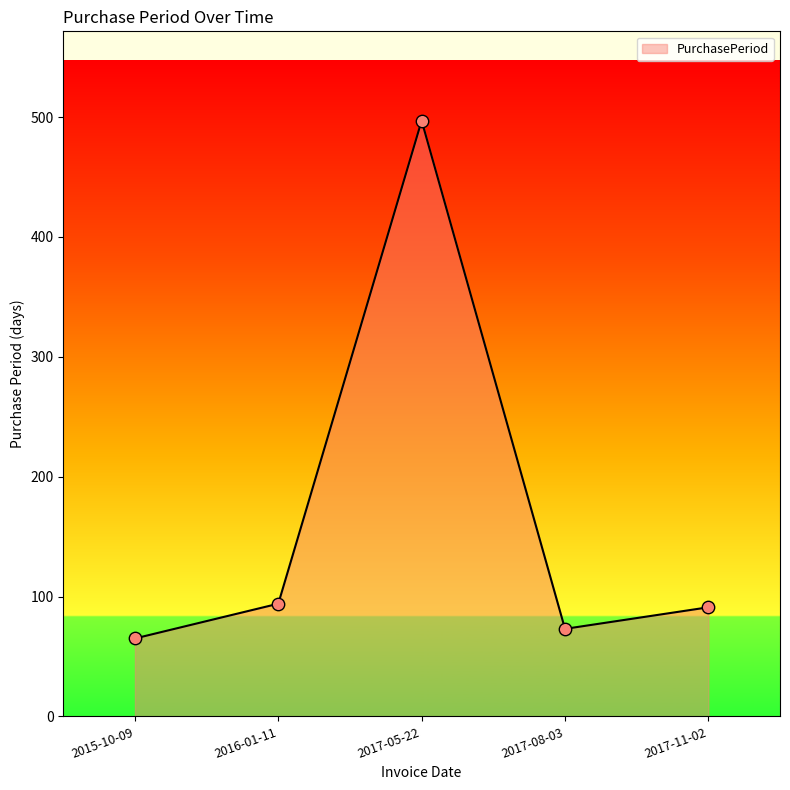

What is the change in value from 2016-01-11 to 2017-05-22?

+403